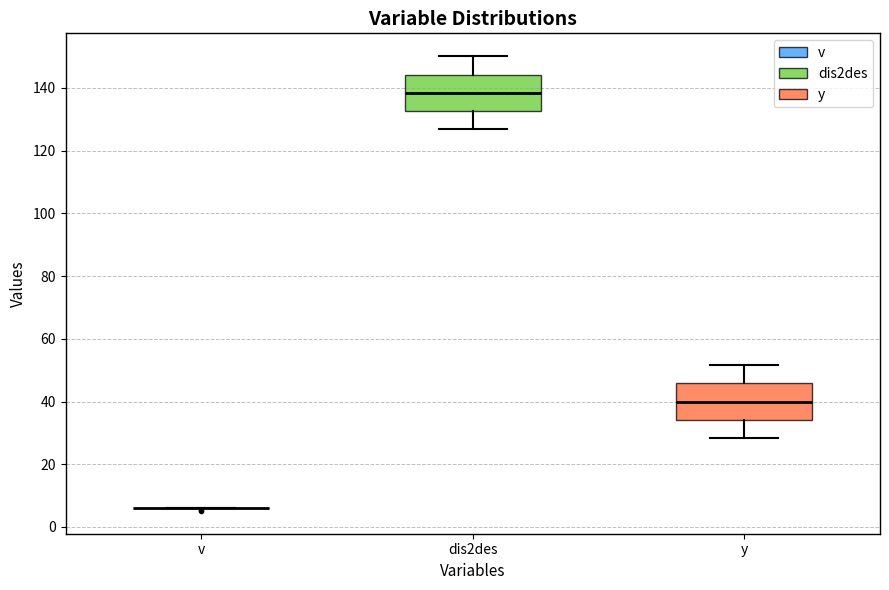

Where is the lower edge of the box for dis2des on the y-axis? The values are not printed on the chart, so give them approximately, as read against the axis.

132